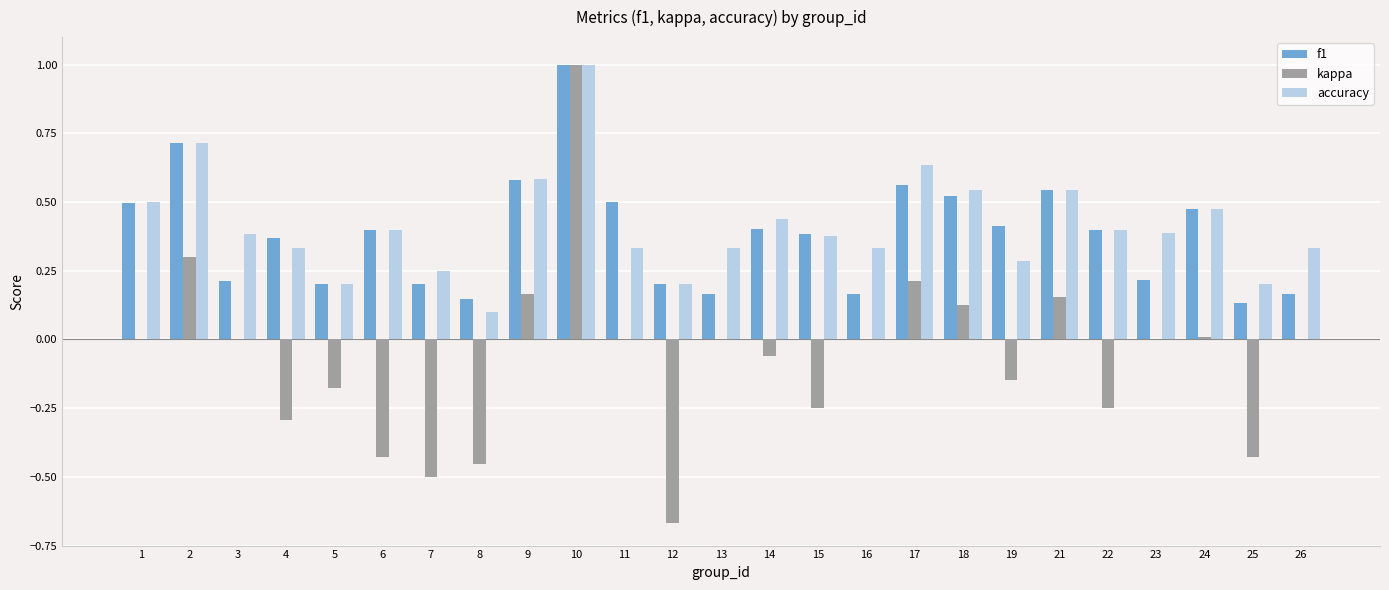

True or false: accuracy has a value of 0.4 at 22.

True